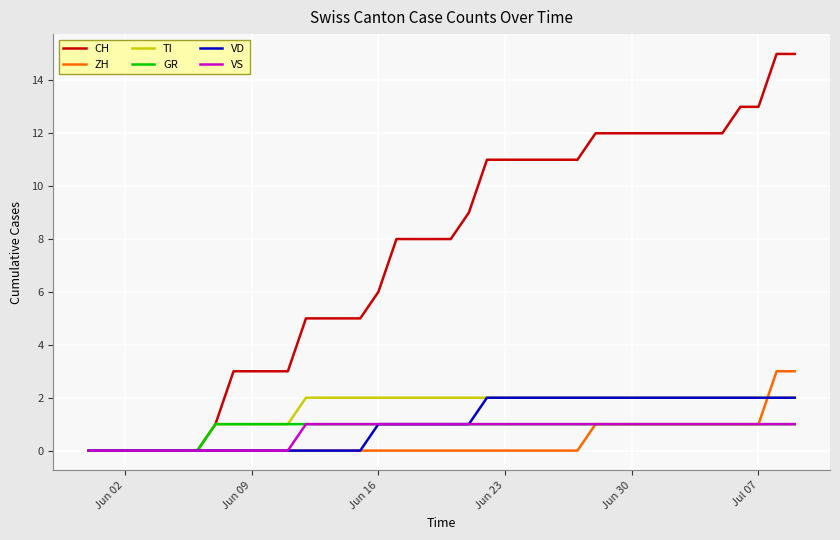

Which series has the largest range (max minus min)?

CH